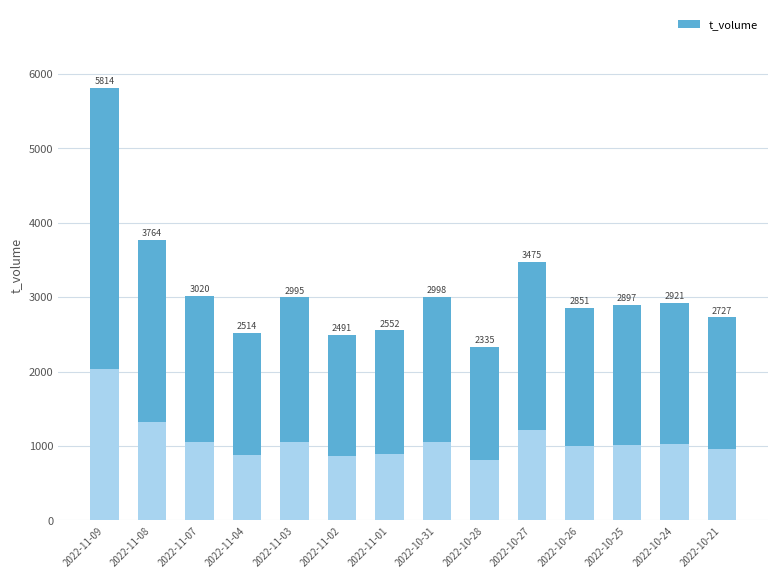

What is the minimum value shown in the chart?

2335